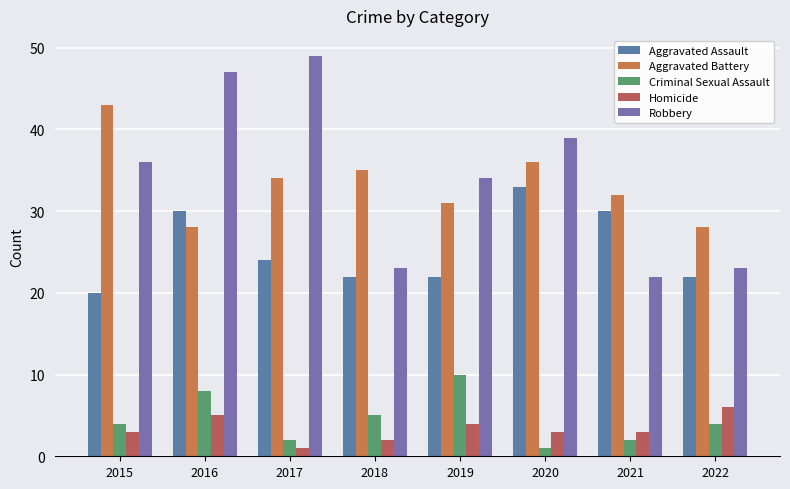

At which label does Robbery first exceed 36?

2016